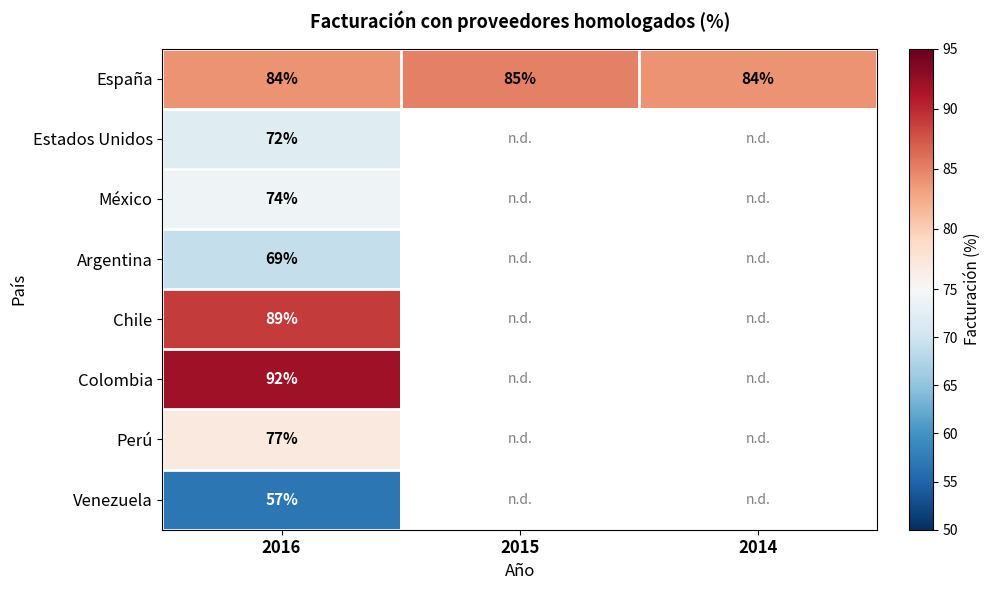

True or false: México has a value of 74 at 2016.

True